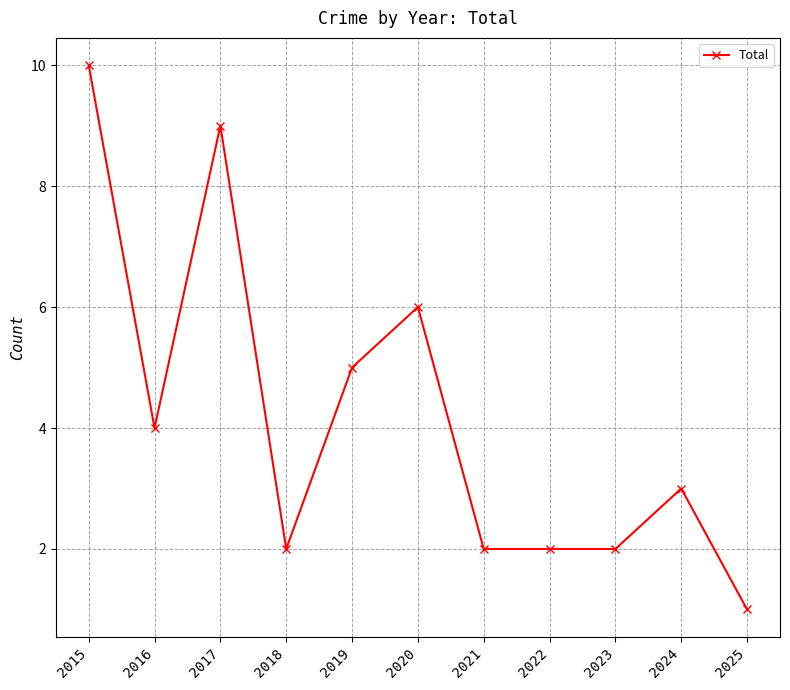

What is the value of the 10th point from the left?

3